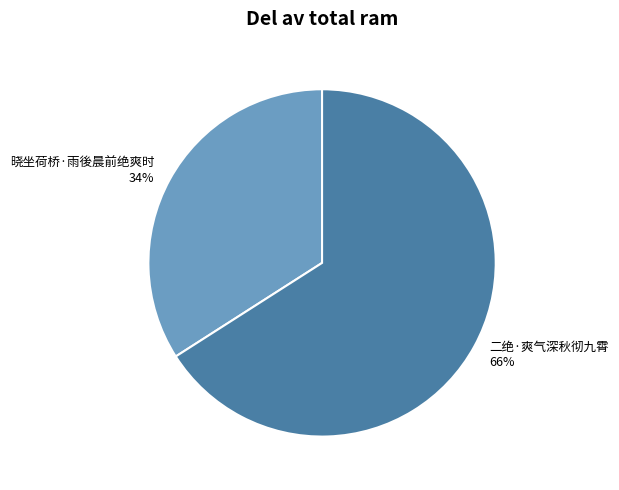

To the nearest percent, what is the difference between the 晓坐荷桥·雨後晨前绝爽时 and 二绝·爽气深秋彻九霄 slice percentages?

32%